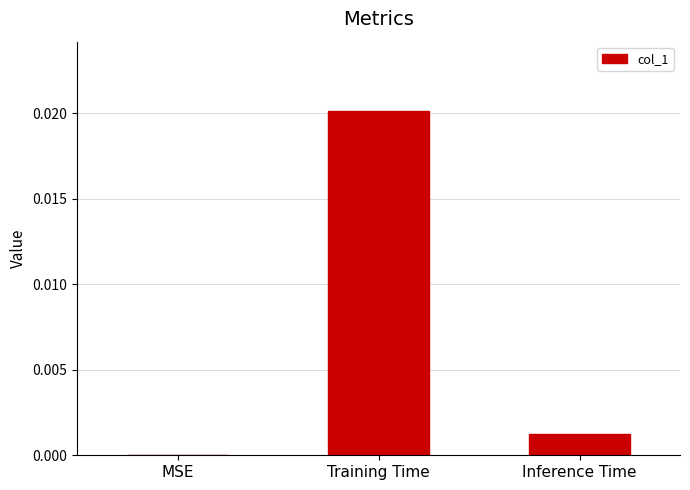

True or false: the data shows 0.0 at MSE.

True